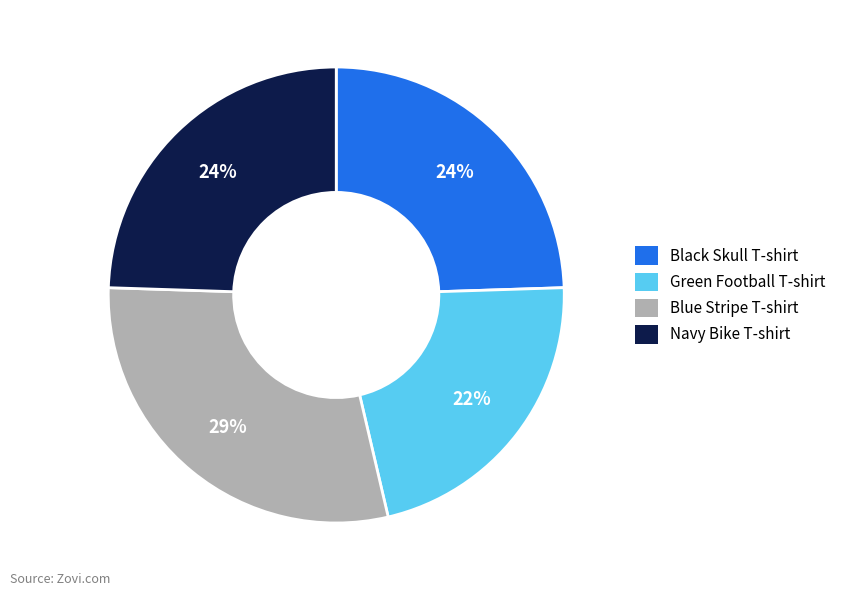

Is there any slice that represents more than half of the pie?

No